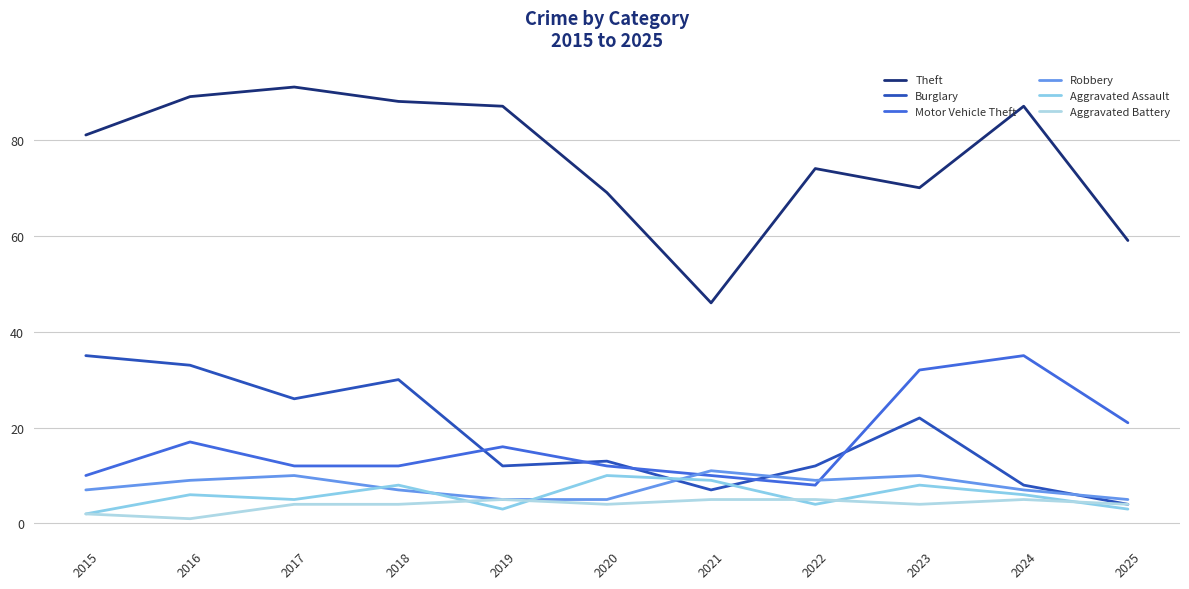

What are all the series names shown in the legend?

Theft, Burglary, Motor Vehicle Theft, Robbery, Aggravated Assault, Aggravated Battery